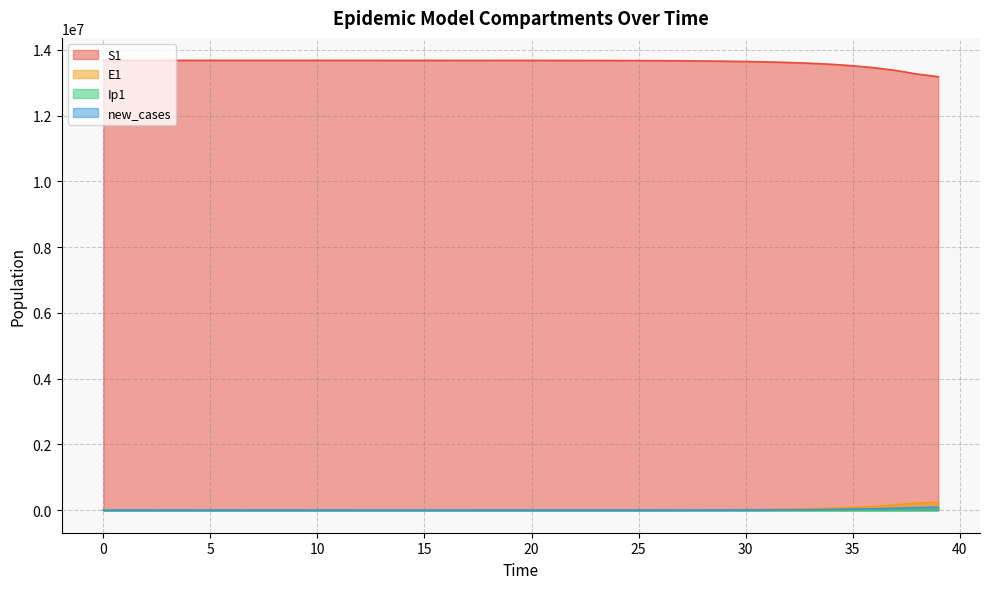

What is the total value across all series at 1?

13678500.3